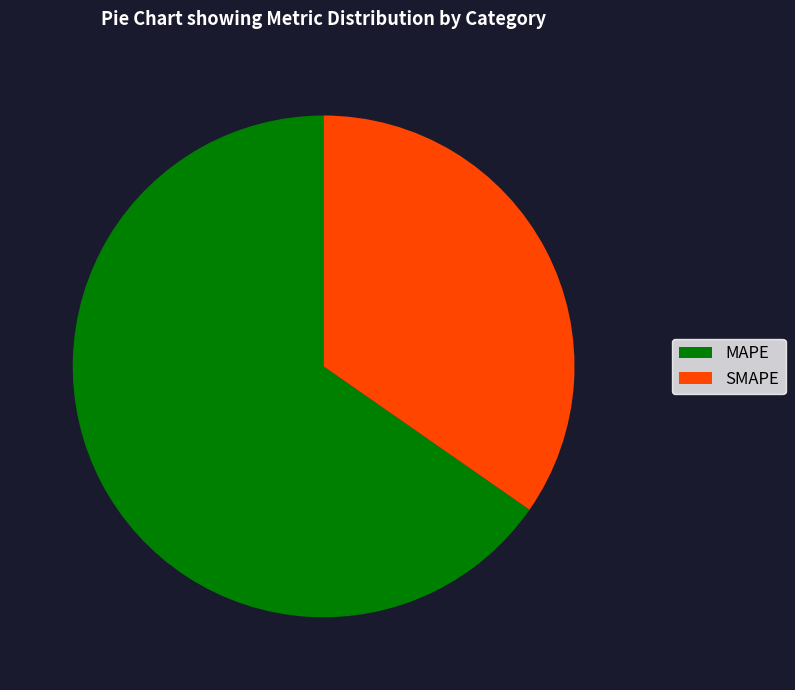

Combined, do SMAPE and MAPE account for over 50%?

Yes